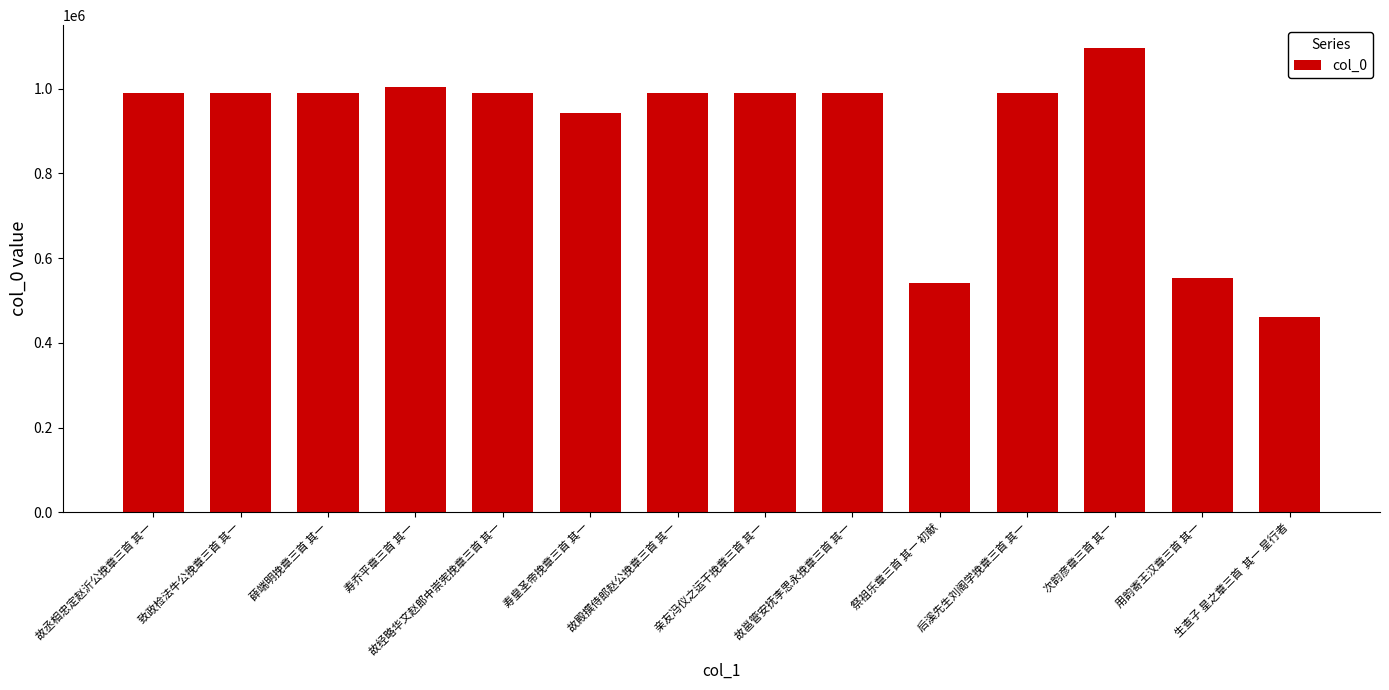

What is the average value?

894262